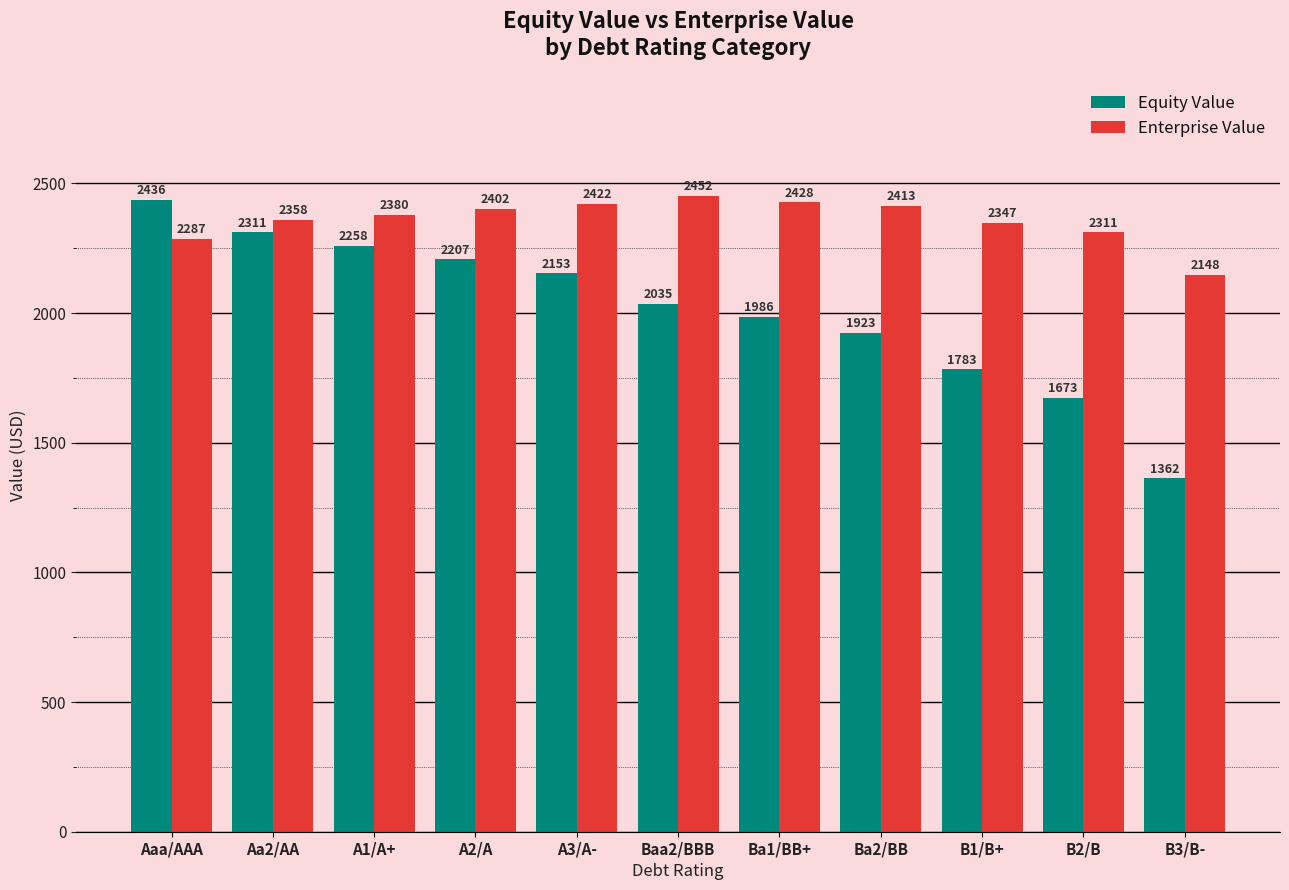

What is the maximum value for Equity Value?

2436.3